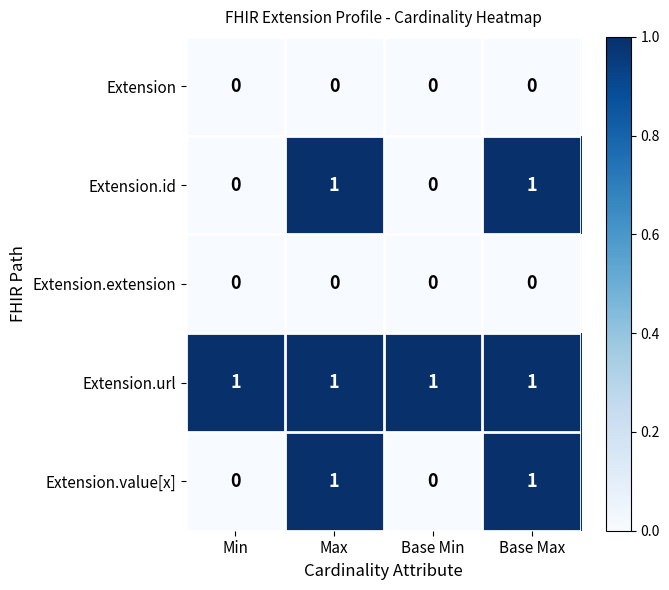

What is the total value across all series at Base Max?

3